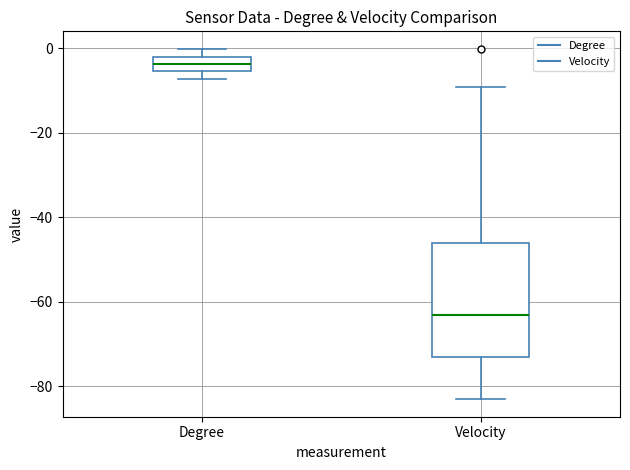

Reading left to right, read every box against the y-axis: the position of its median line, the range the box covers, and the ends of its whiskers. The values are not printed on the chart, so give them approximately, as read against the axis.

Degree: median -4, box -6 to -2, whiskers -8 to 0
Velocity: median -64, box -74 to -46, whiskers -84 to -10